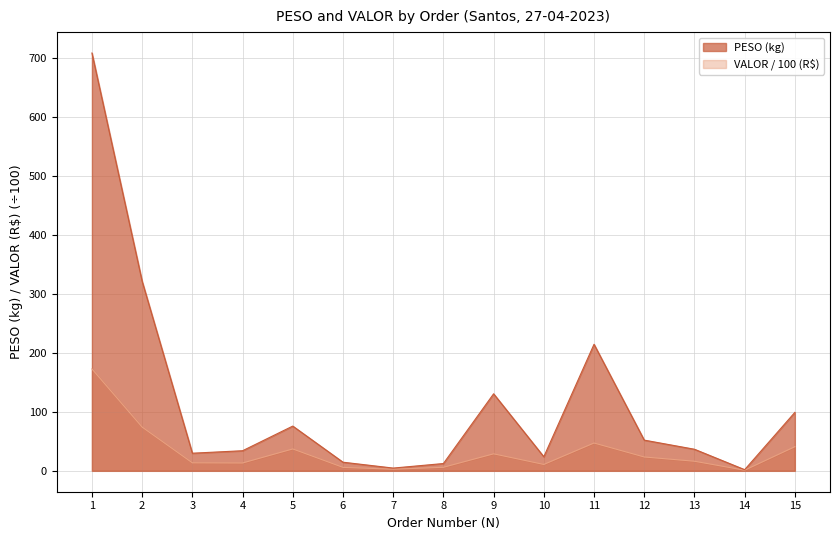

The PESO series shows 52.1 at 13. True or false?

False